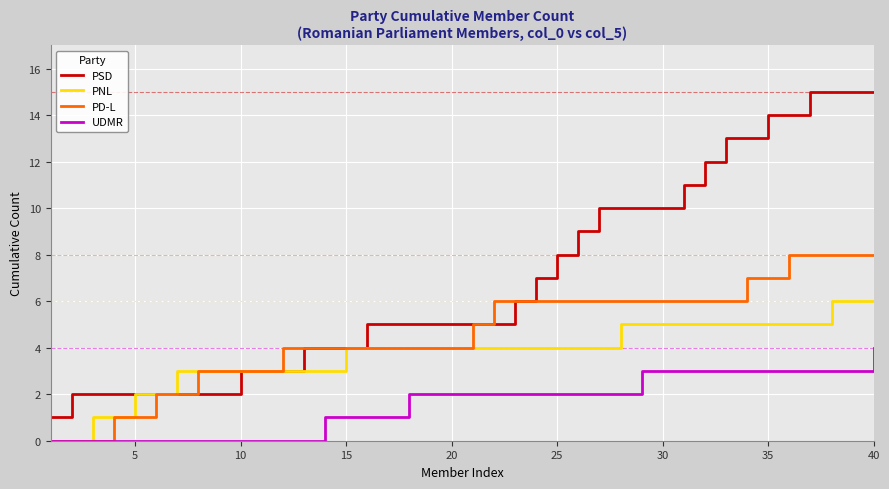

What is the greatest value displayed?

15